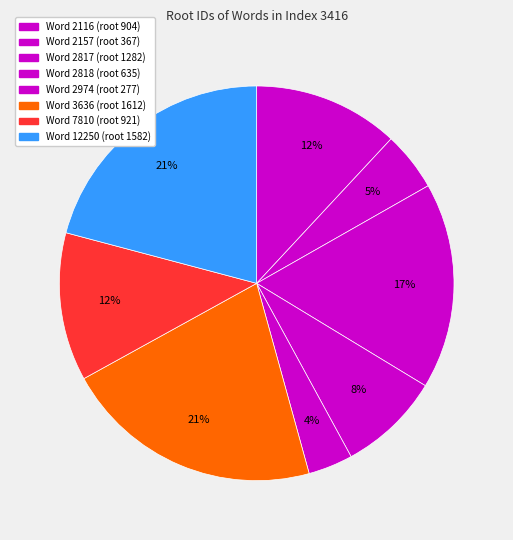

Count the number of slices in the pie.

8